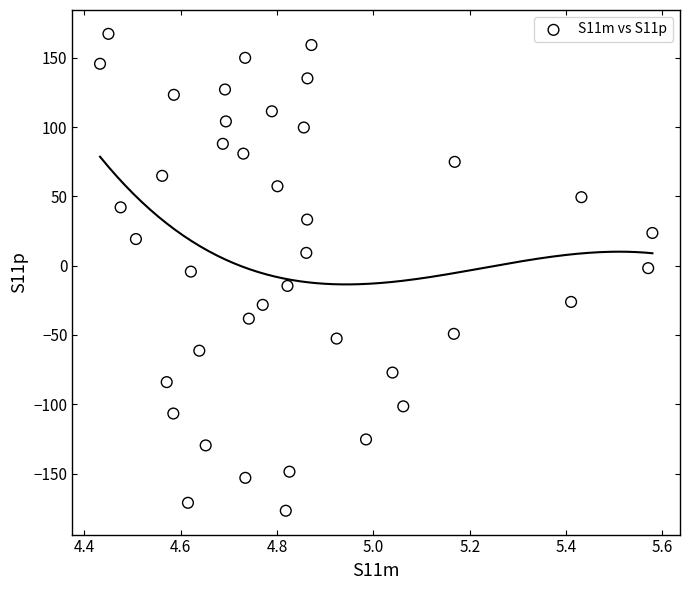

What is the range of X values (max minus min)?

1.1